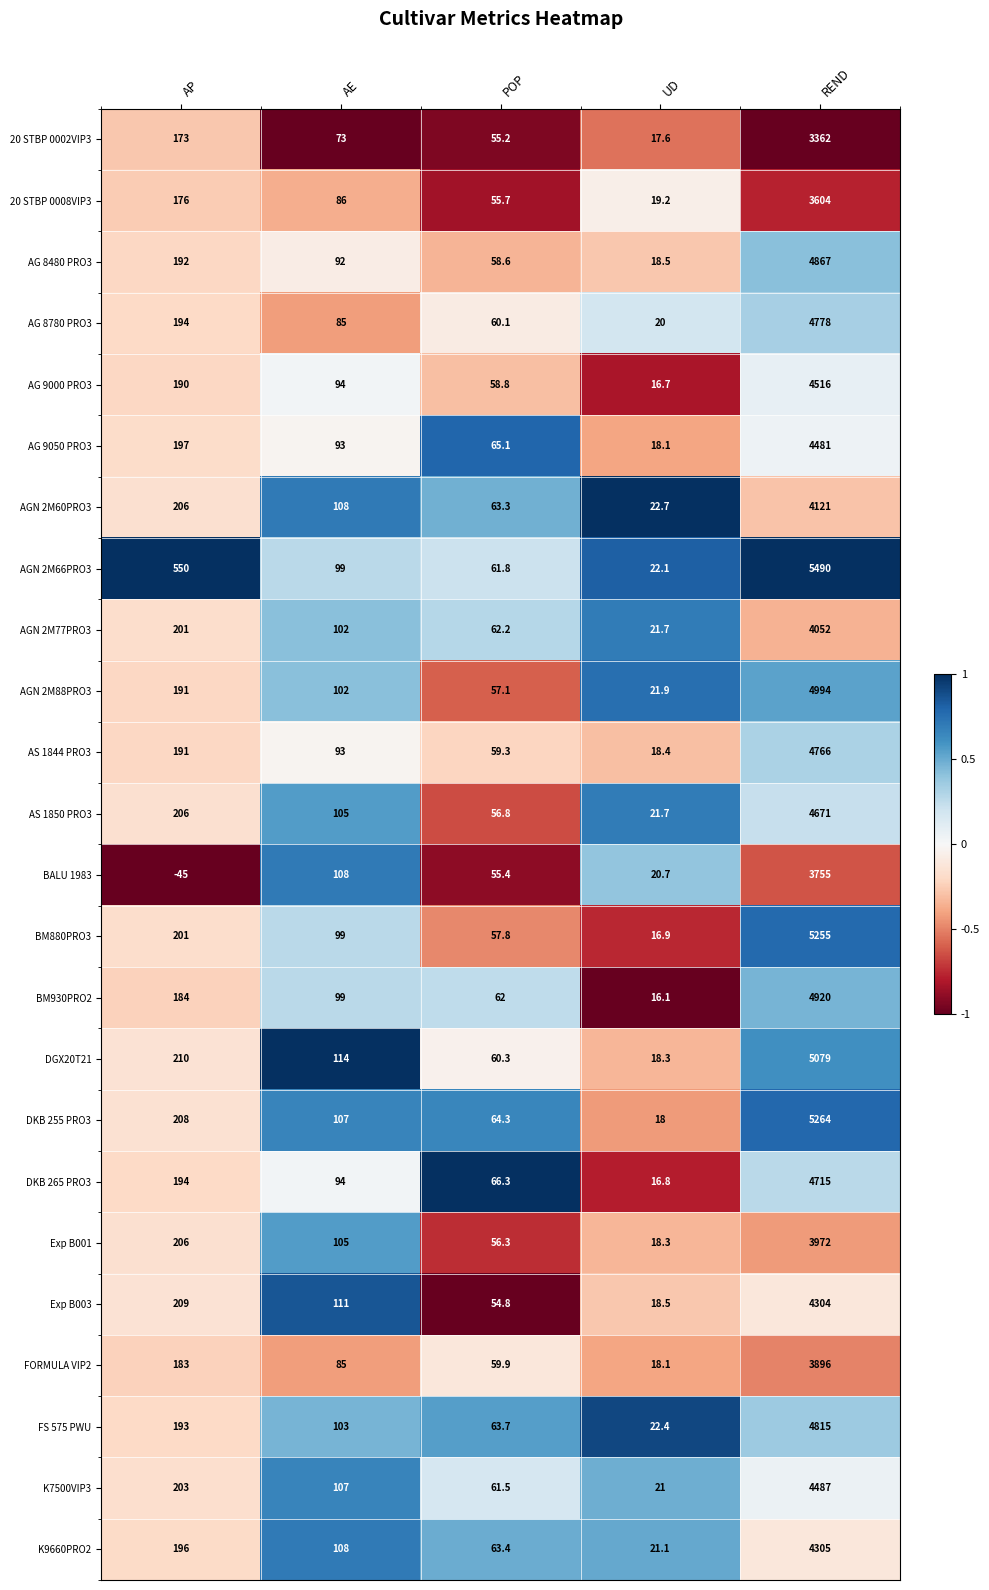

Between AP and UD, which series saw the biggest shift?

AGN 2M66PRO3